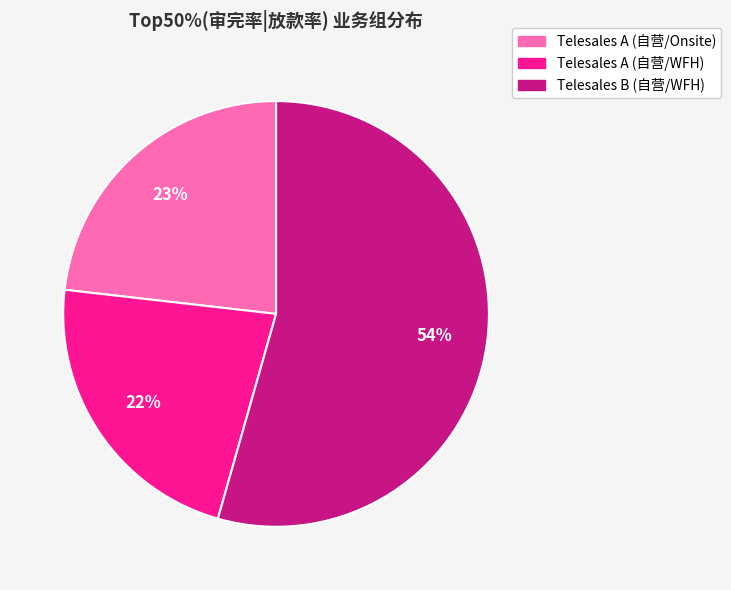

Is there any slice that represents more than half of the pie?

Yes